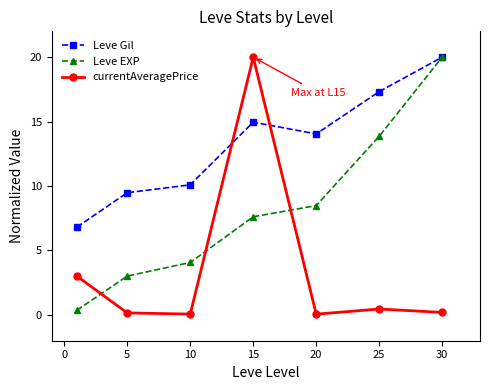

After their last crossing, which series has the higher values: Leve EXP or currentAveragePrice?

Leve EXP